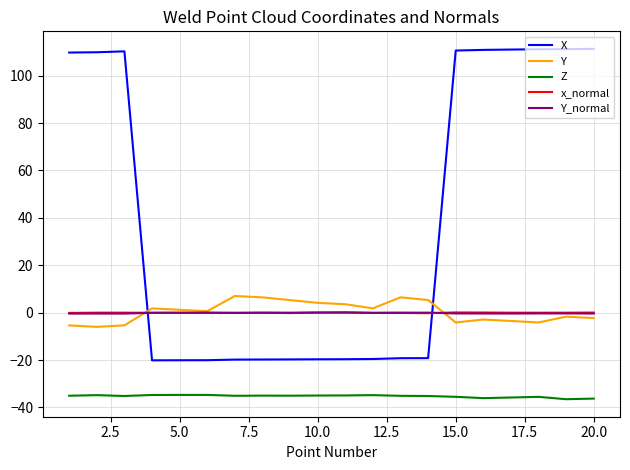

Which series has the widest spread of values?

X